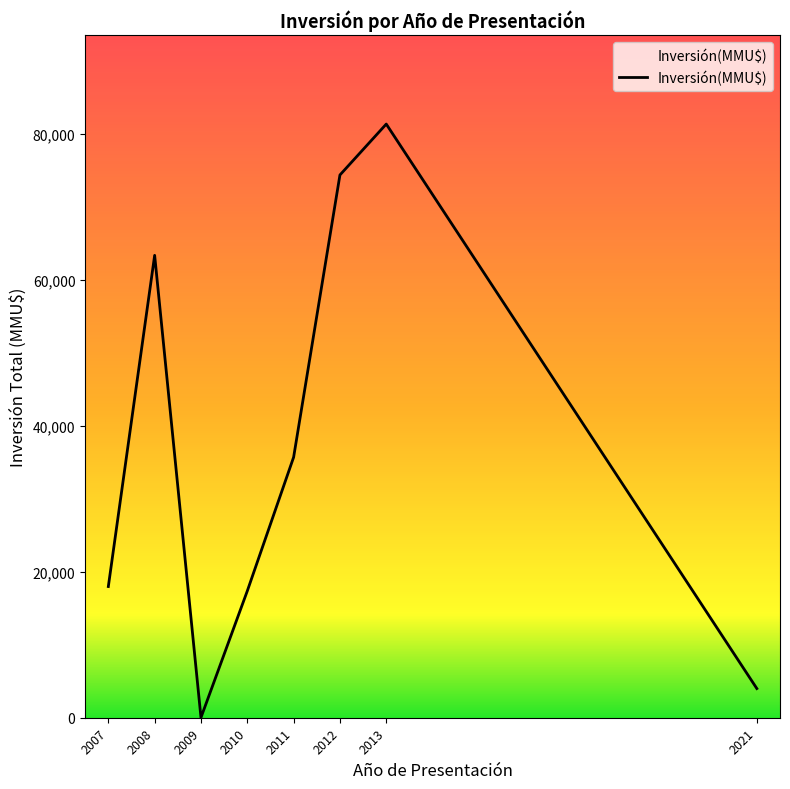

What is the difference between the maximum and minimum values?

81377